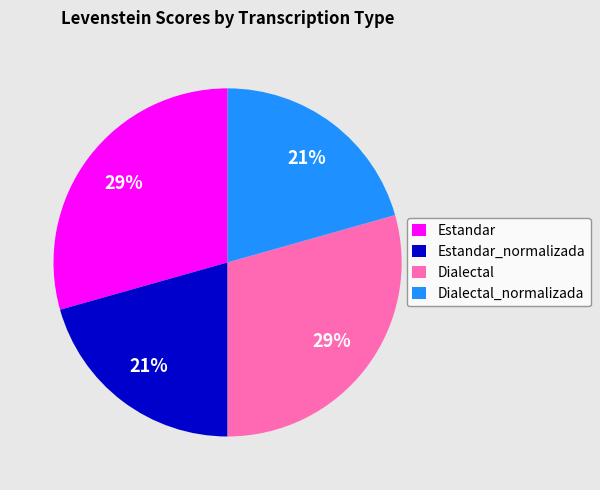

Is there a majority slice in this chart?

No